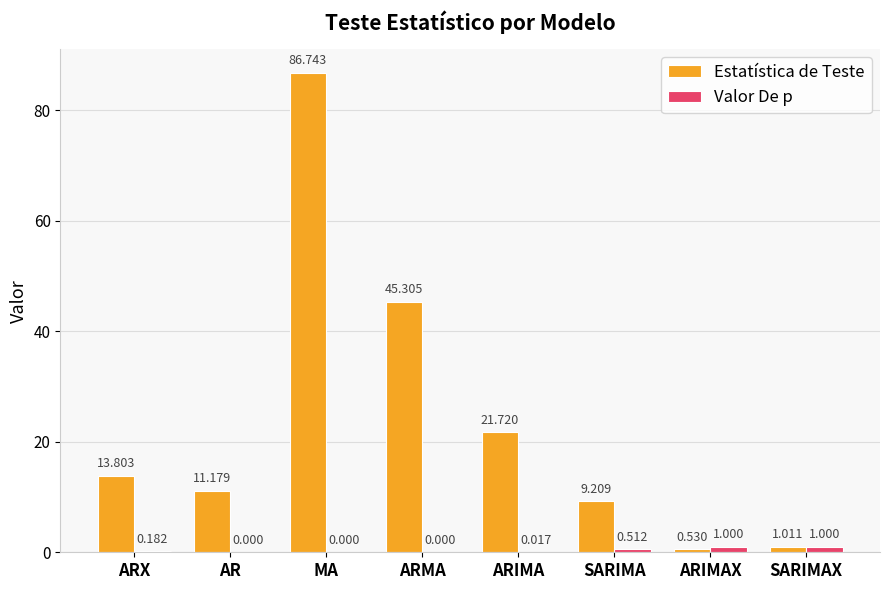

Which series changed the most between AR and SARIMAX?

Estatística de Teste